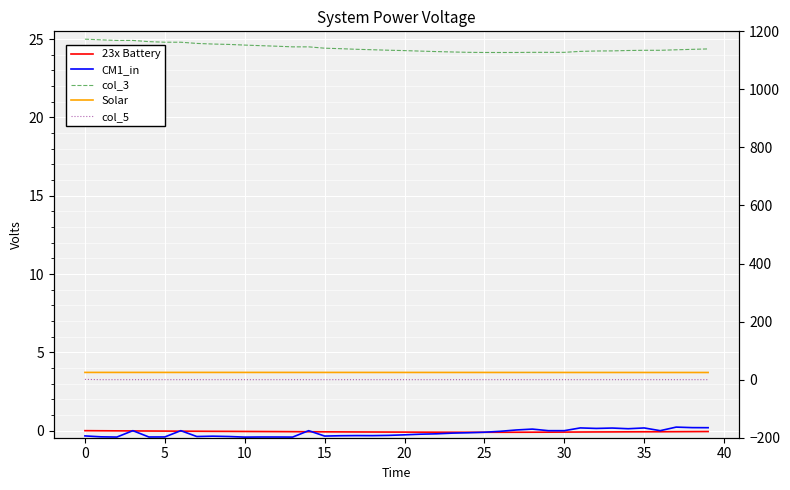

In CM1_in, how many points are higher than both neighbors (excluding endpoints)?

11